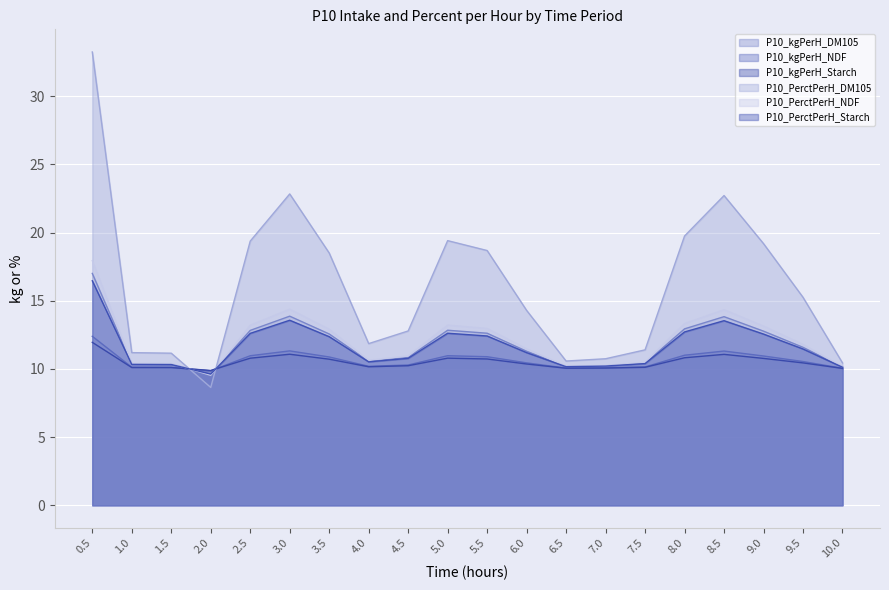

What is the total value across all series at 1.0?

62.5